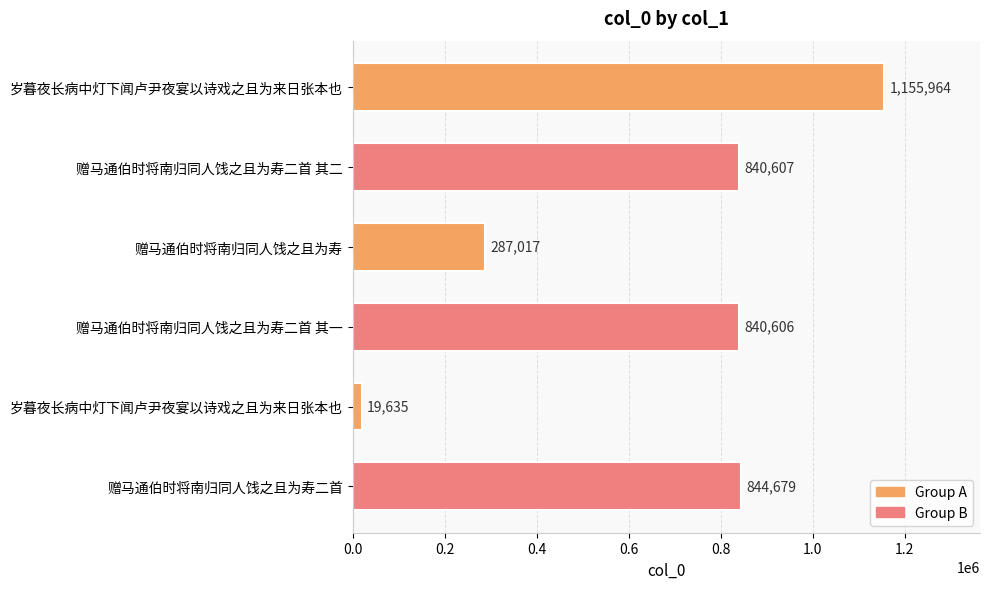

Count the number of categories in the chart.

6